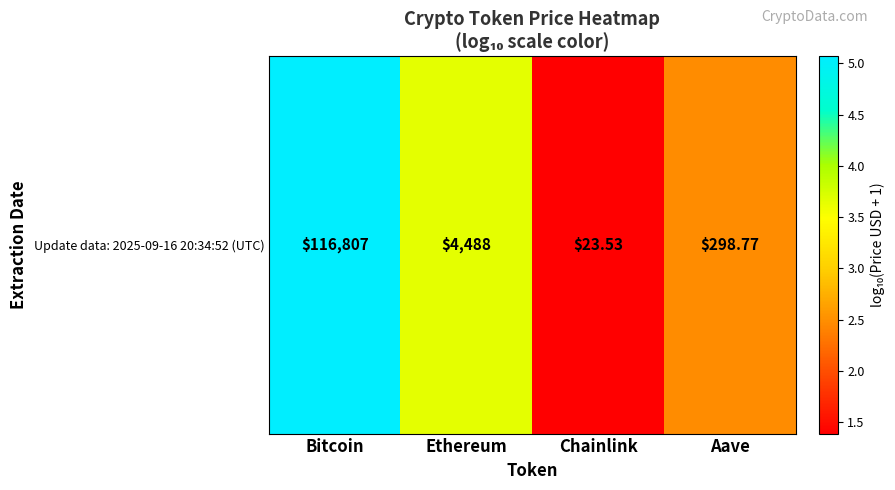

Reading left to right, list all the values displayed in this chart.

Bitcoin=5.1	Ethereum=3.7	Chainlink=1.4	Aave=2.5